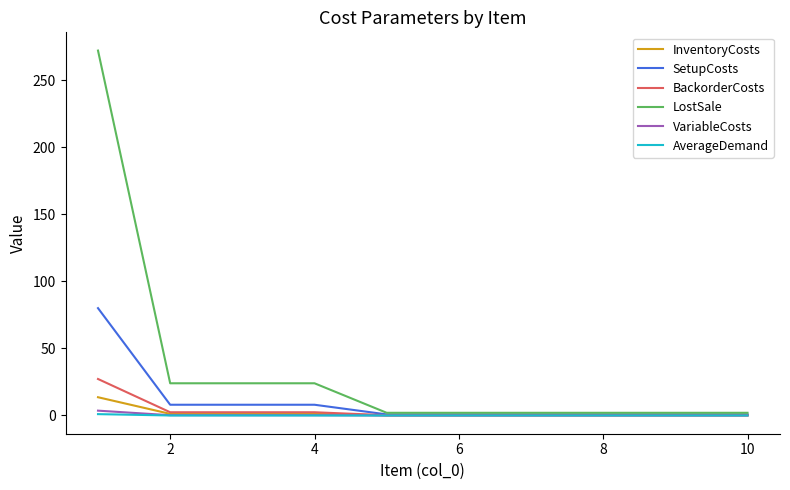

Does the chart display data point markers on the line(s)?

No